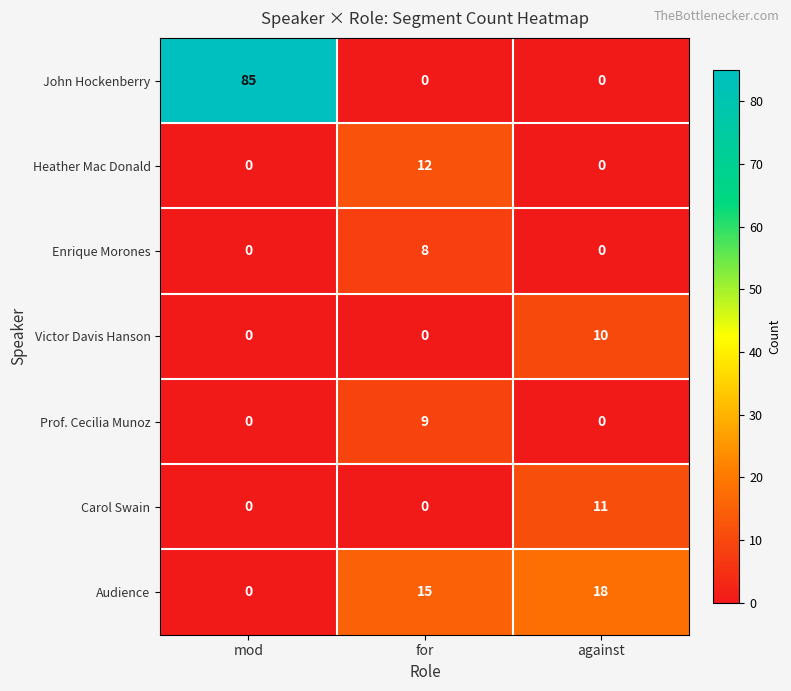

Reading right to left, extract all data points from this chart.

John Hockenberry: against=0	for=0	mod=85
Heather Mac Donald: against=0	for=12	mod=0
Enrique Morones: against=0	for=8	mod=0
Victor Davis Hanson: against=10	for=0	mod=0
Prof. Cecilia Munoz: against=0	for=9	mod=0
Carol Swain: against=11	for=0	mod=0
Audience: against=18	for=15	mod=0